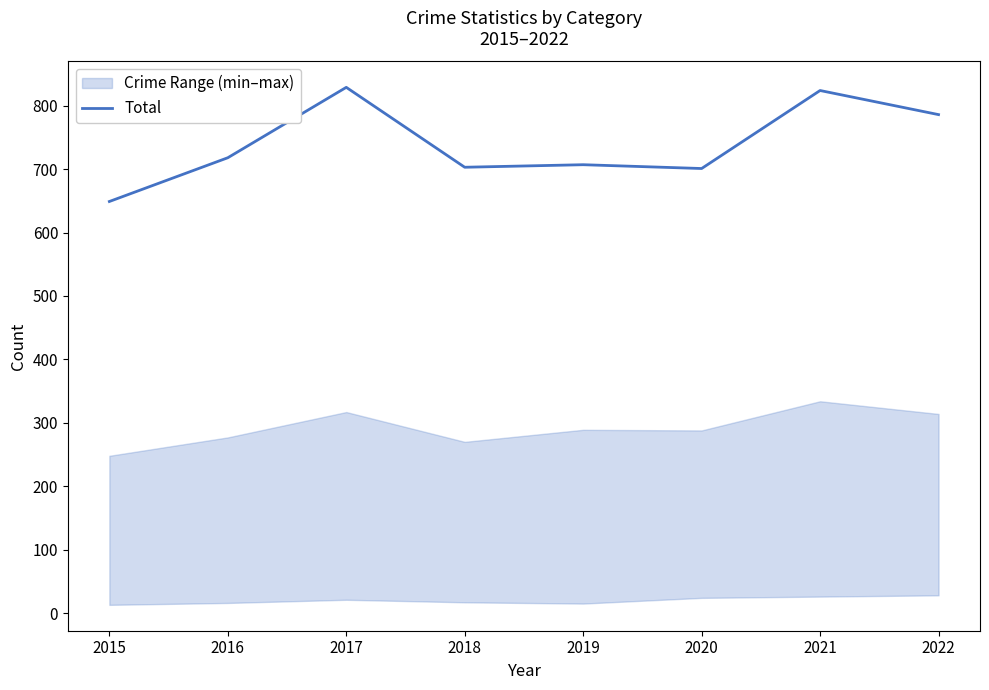

Which category has the lowest value across all series?

2015